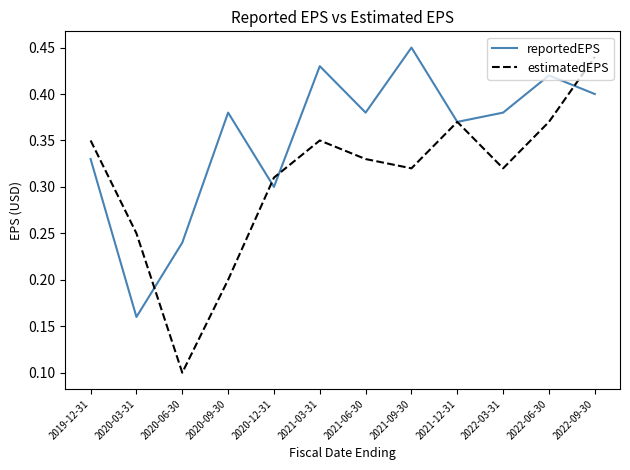

List the series in order of their overall mean, highest first.

reportedEPS, estimatedEPS